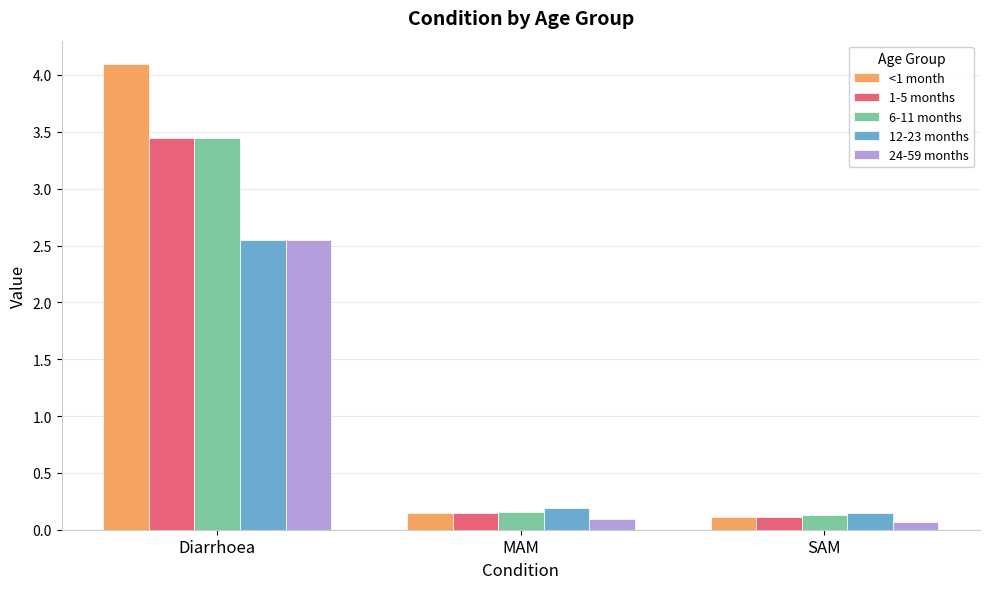

What is the maximum value shown in the chart?

4.1